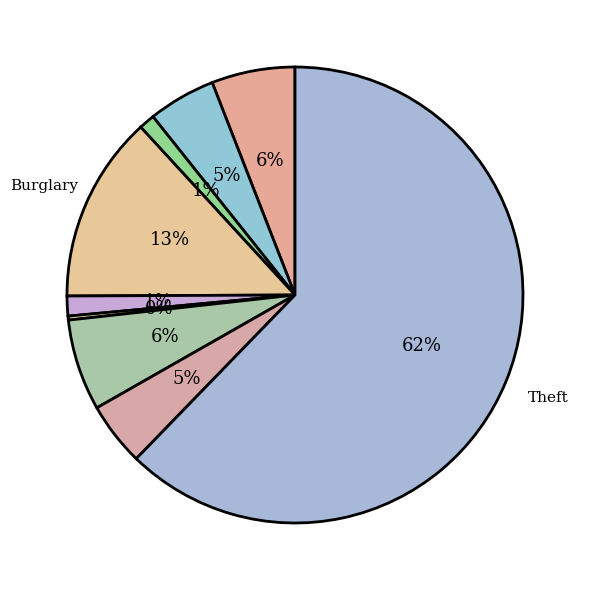

Count the number of slices in the pie.

9